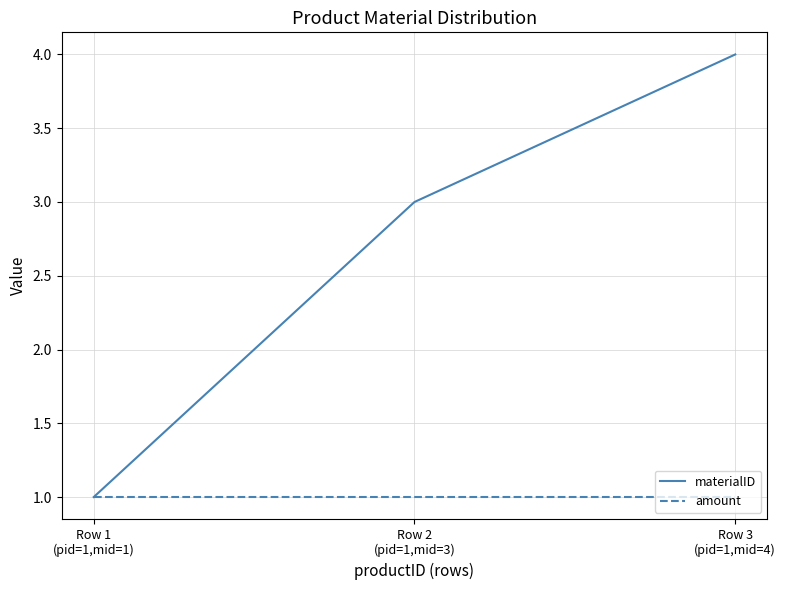

Which series has the largest total across all categories?

materialID